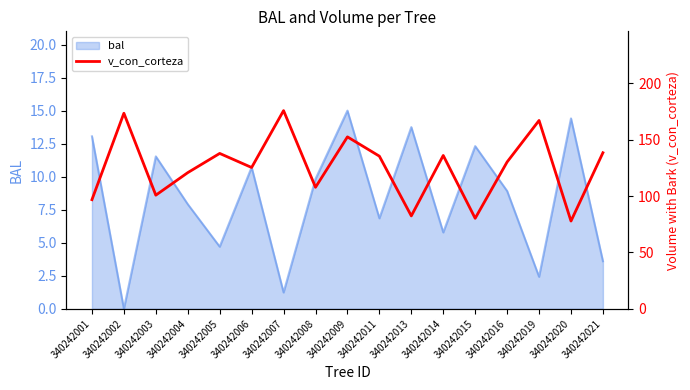

The value at 340242009 is 152.6. True or false?

True